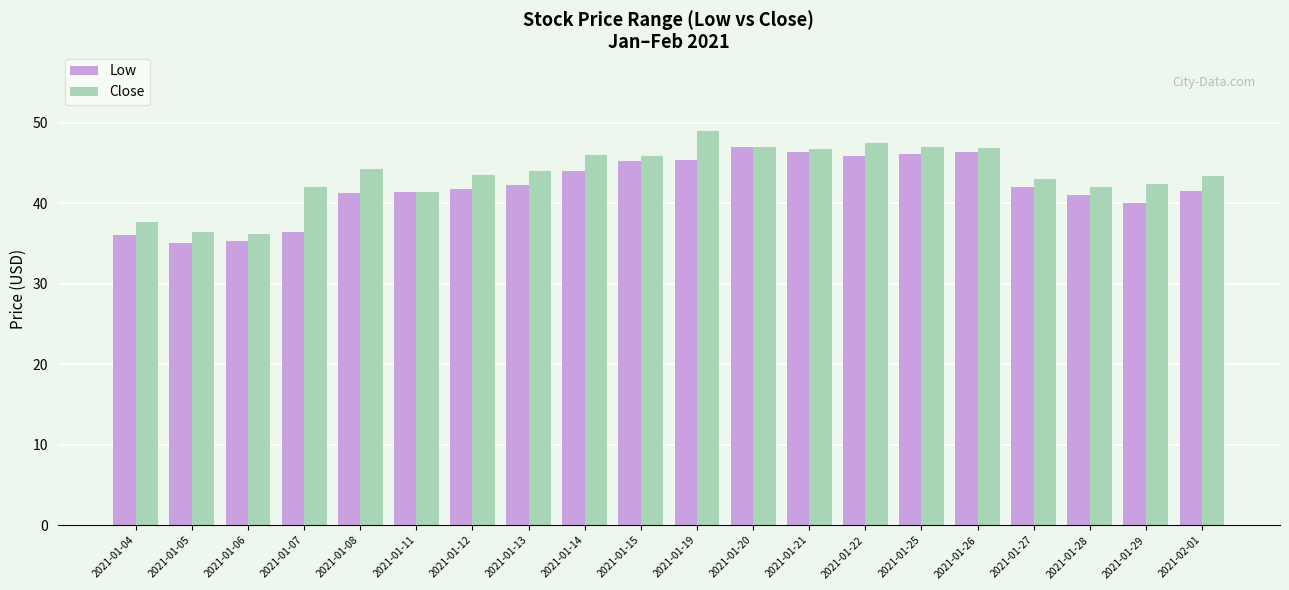

What is the total value across all series at 2021-01-07?

78.3